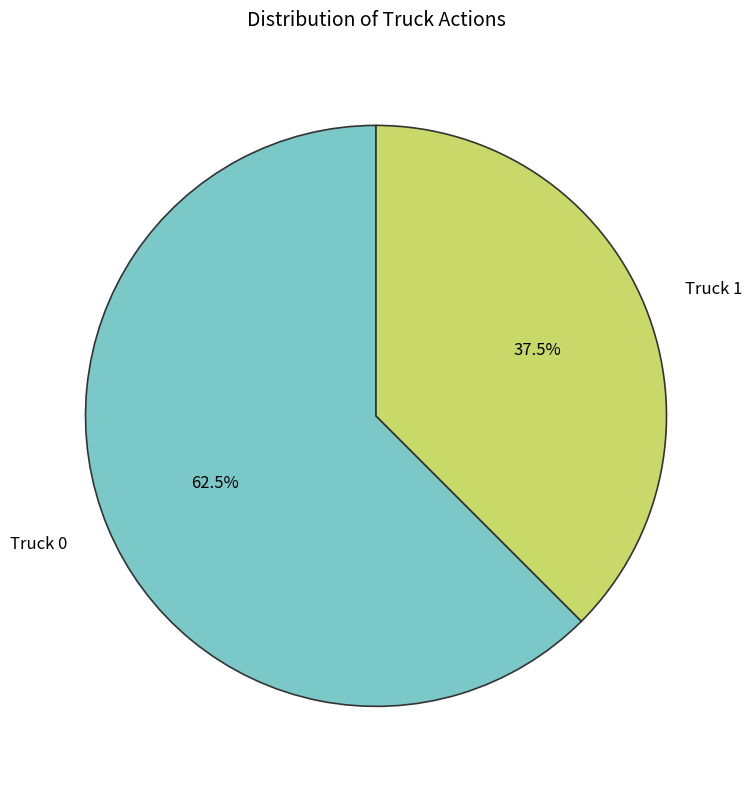

Is the sum of Truck 0 and Truck 1 greater than half?

Yes